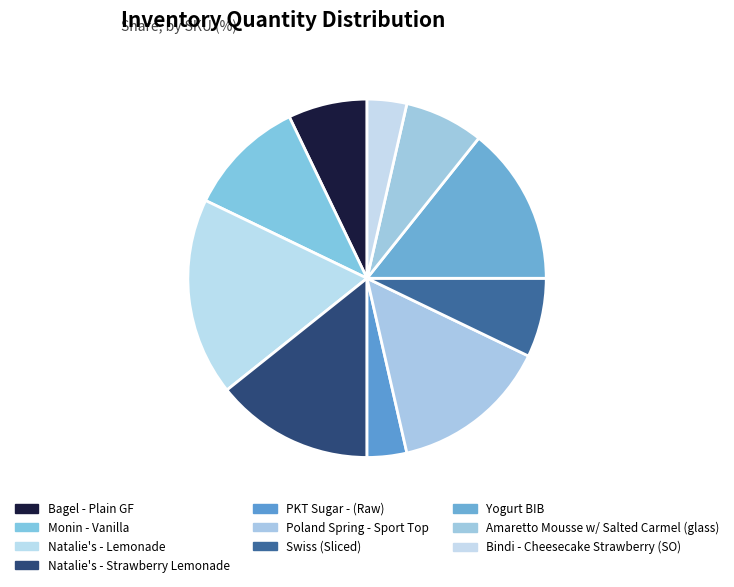

How many slices are in this pie chart?

10